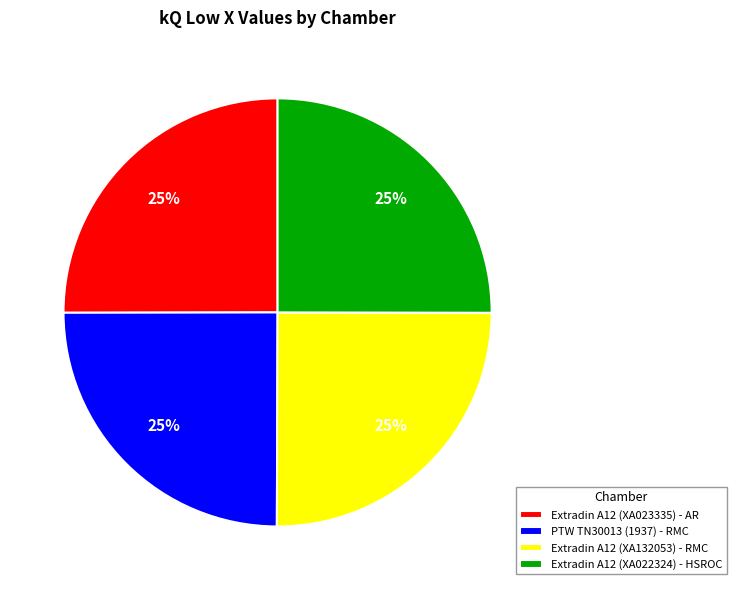

True or false: PTW TN30013 (1937) - RMC accounts for 13% of the total.

False